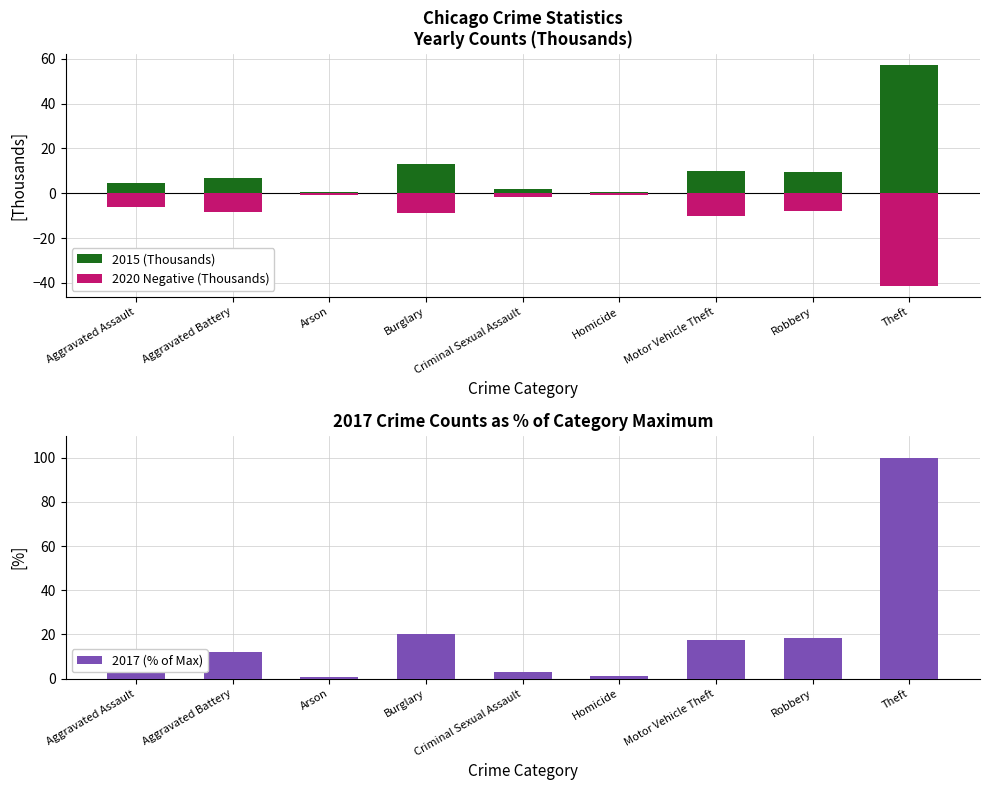

How many values in the 2020 Negative (Thousands) series exceed -7?

4